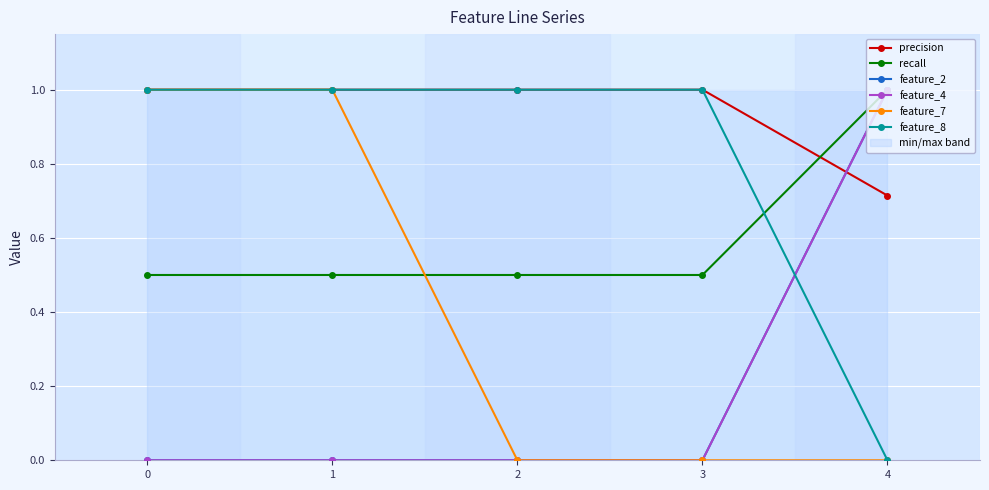

How many values in feature_4 are above zero?

1